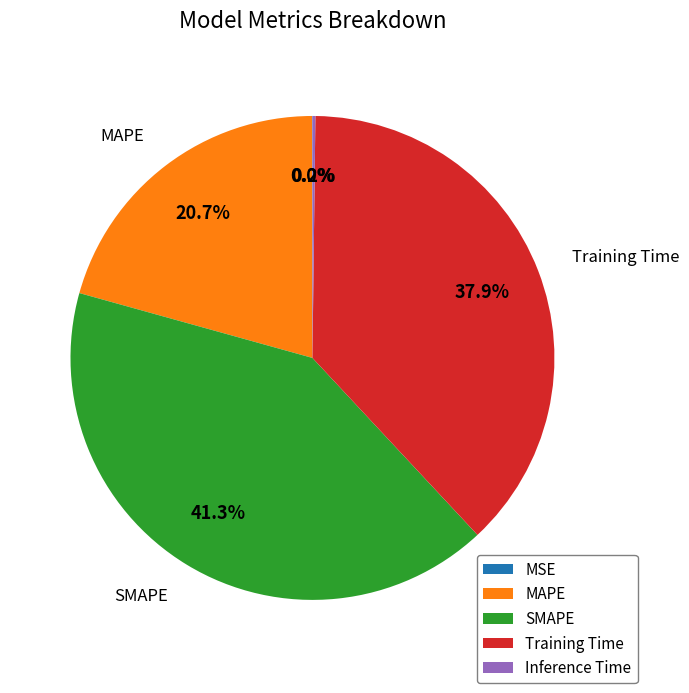

To the nearest percent, what portion does Training Time represent?

38%